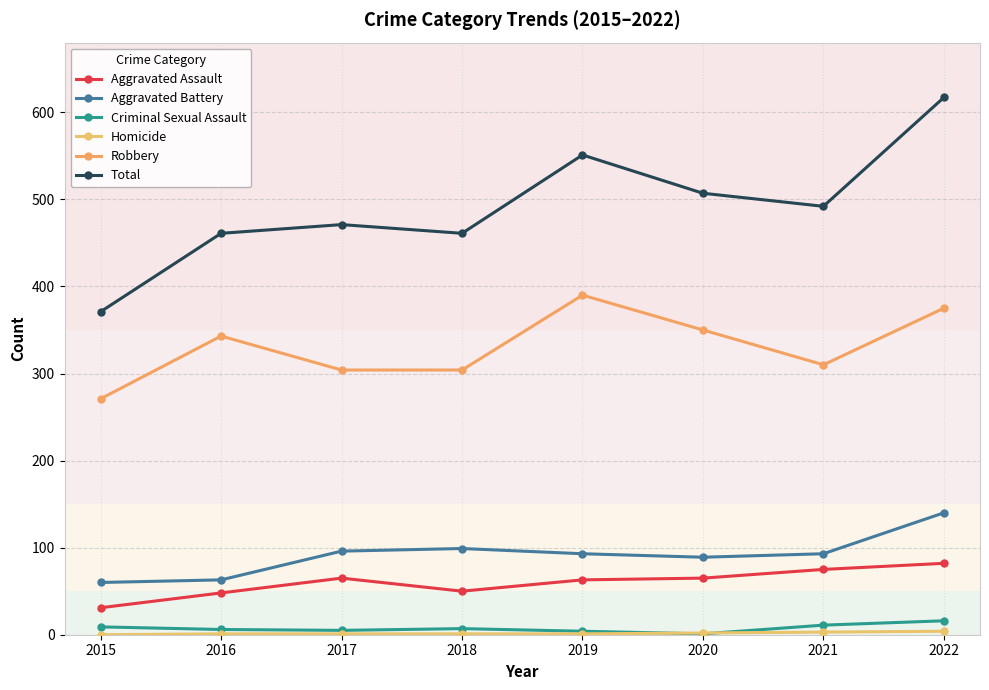

What is the value of the Aggravated Assault point at the 3rd from the left?

65